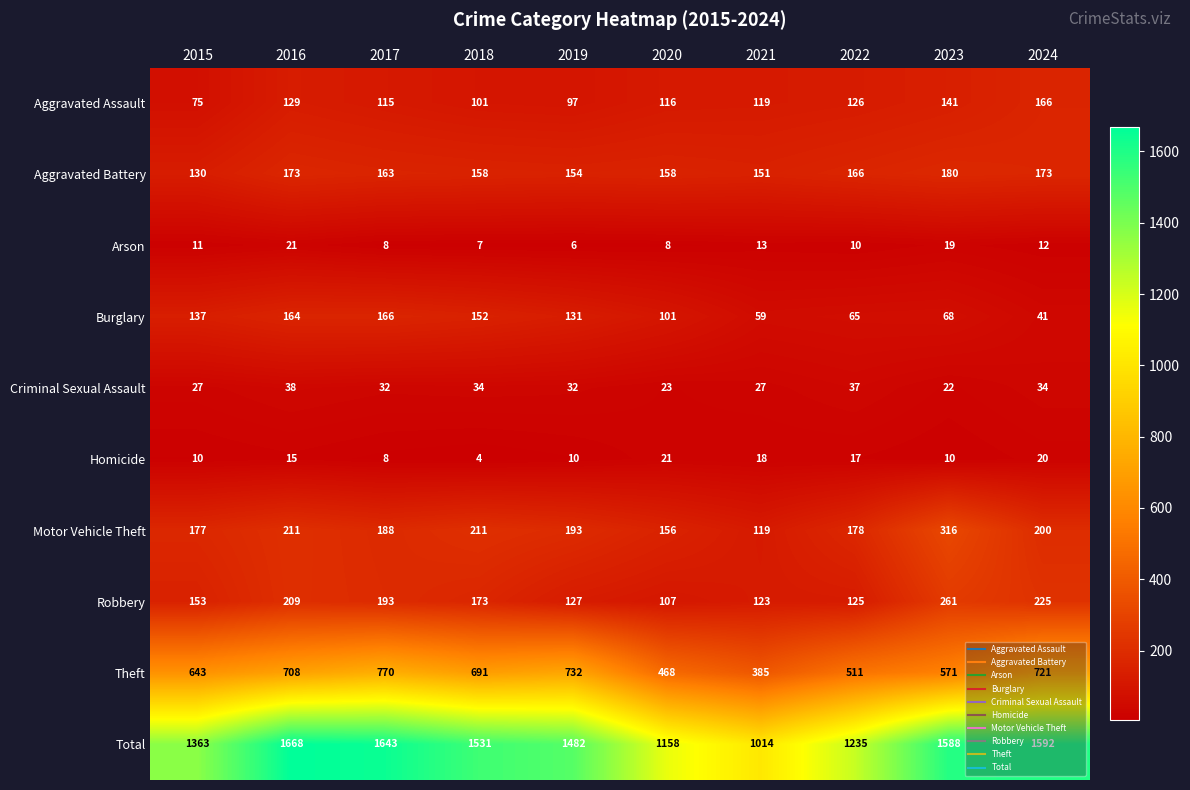

Which category has the highest value across all series?

2016